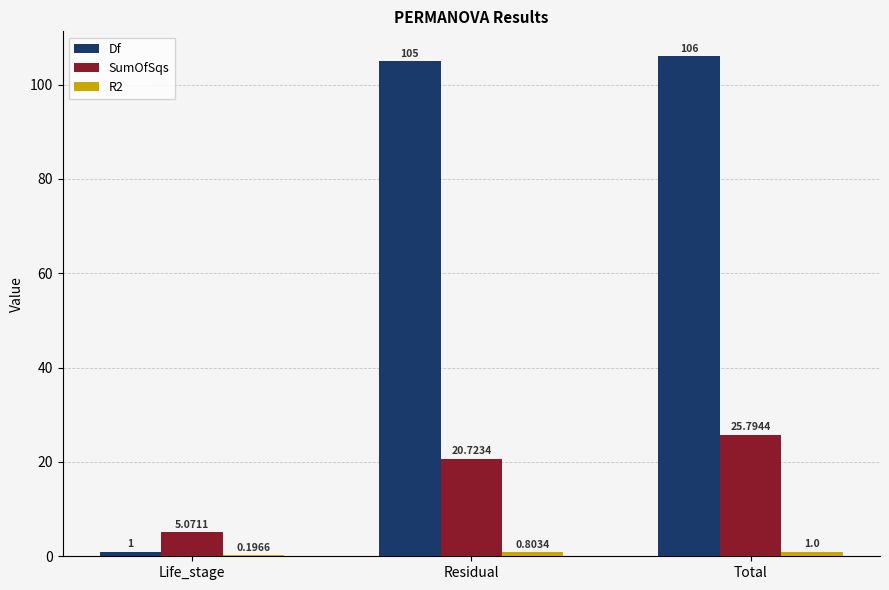

Is the value of Df at Residual greater than the value of SumOfSqs at Residual?

Yes